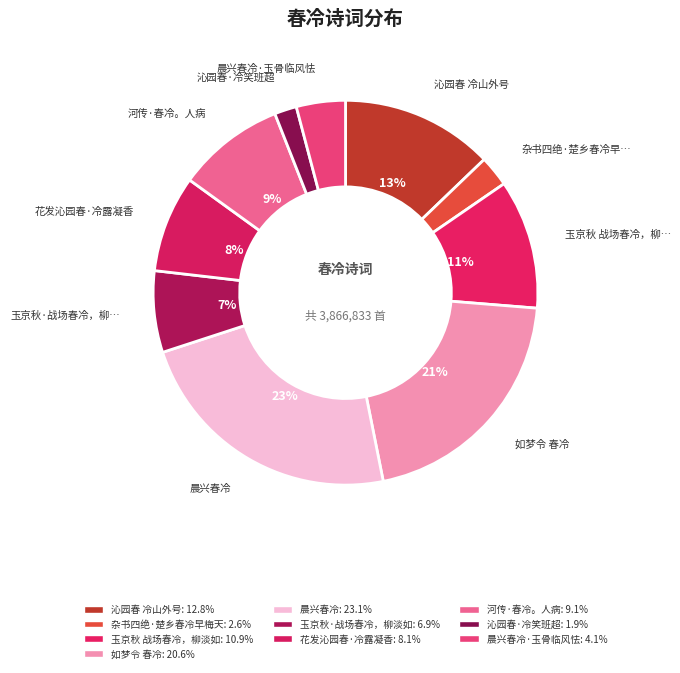

Which slice is the largest?

晨兴春冷